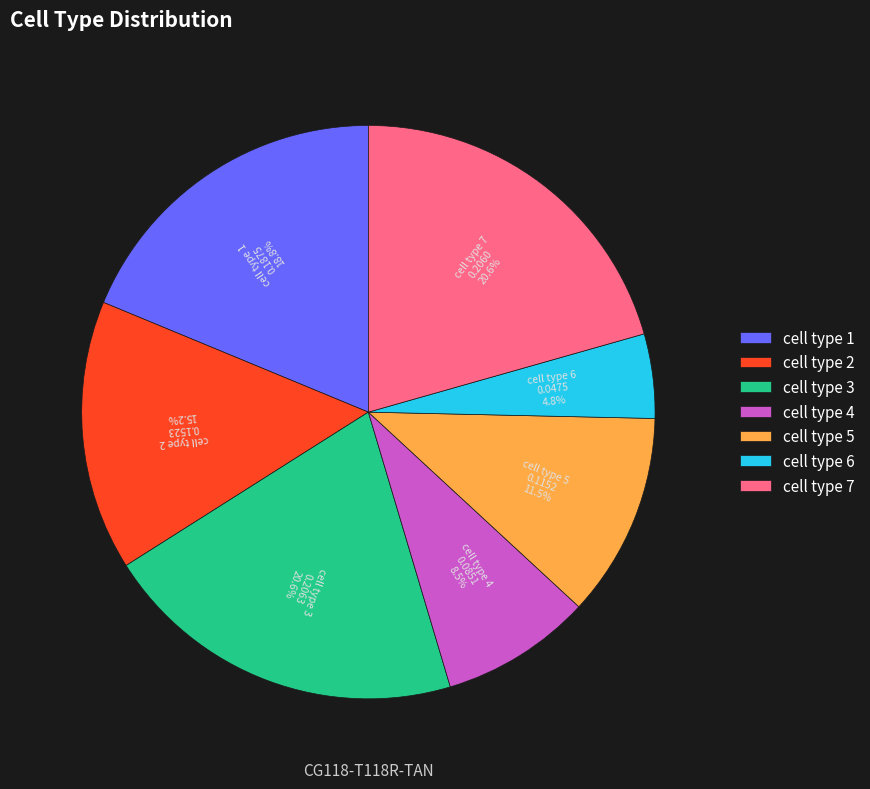

How many slices are in this pie chart?

7